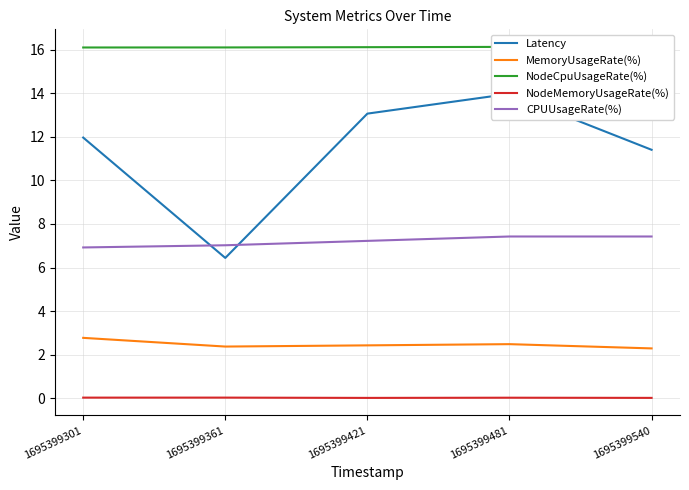

What is the greatest value displayed?

16.1